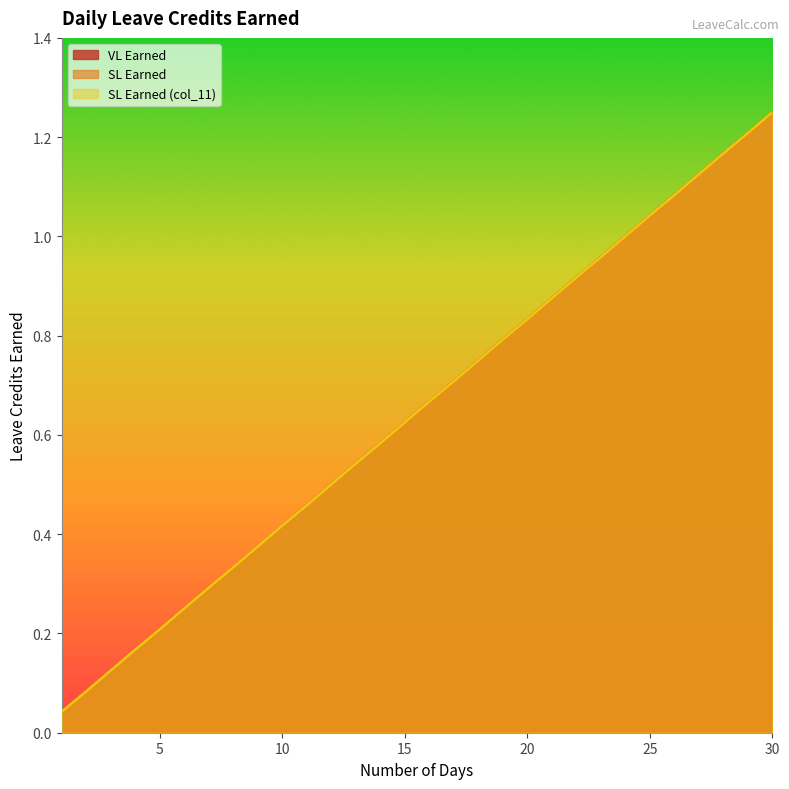

How many distinct data groups are displayed?

3